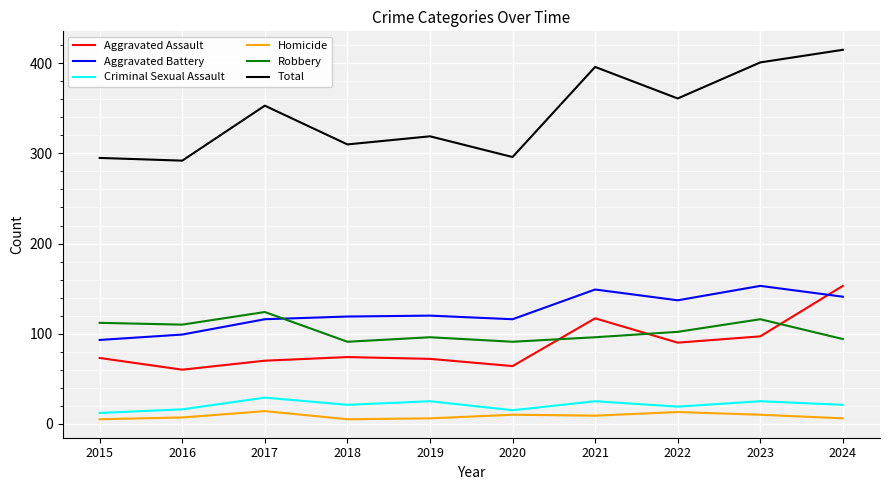

Is it true that Robbery equals 91 at 2018?

True